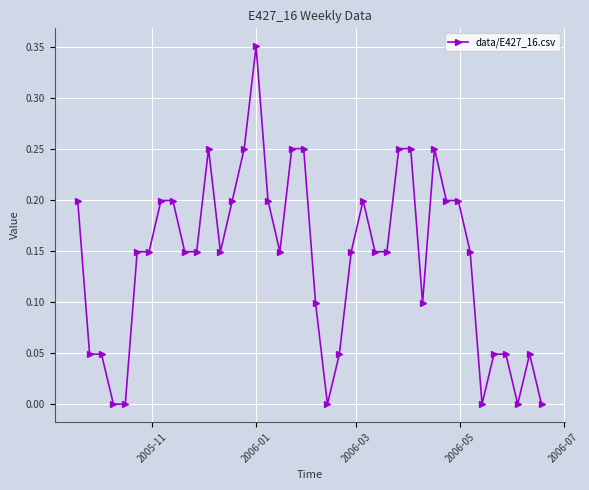

True or false: there are more than 0 points higher than both neighbors.

True